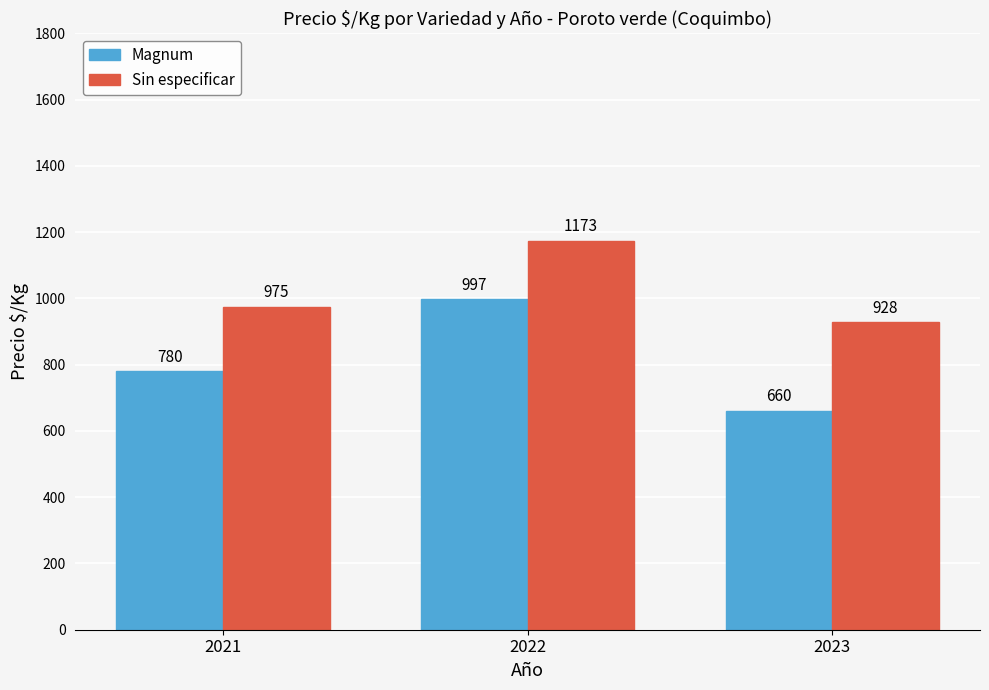

What is the maximum value shown in the chart?

1173.3